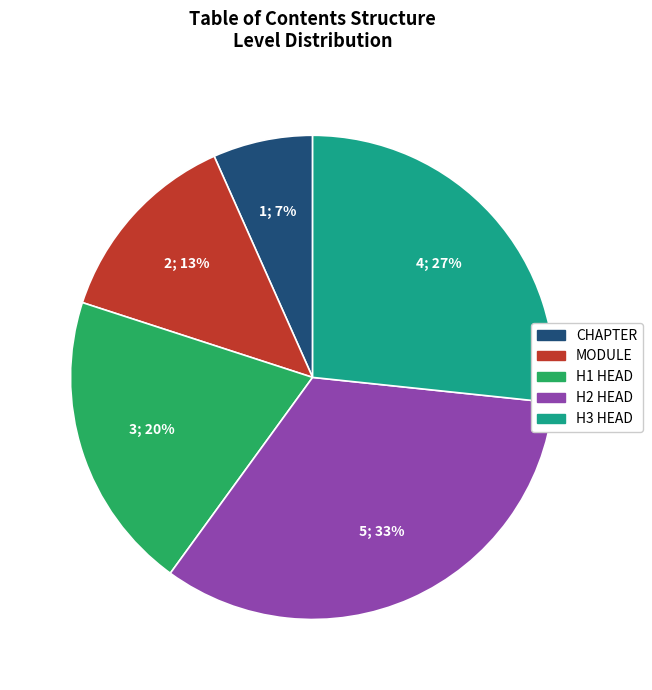

Is there a majority slice in this chart?

No